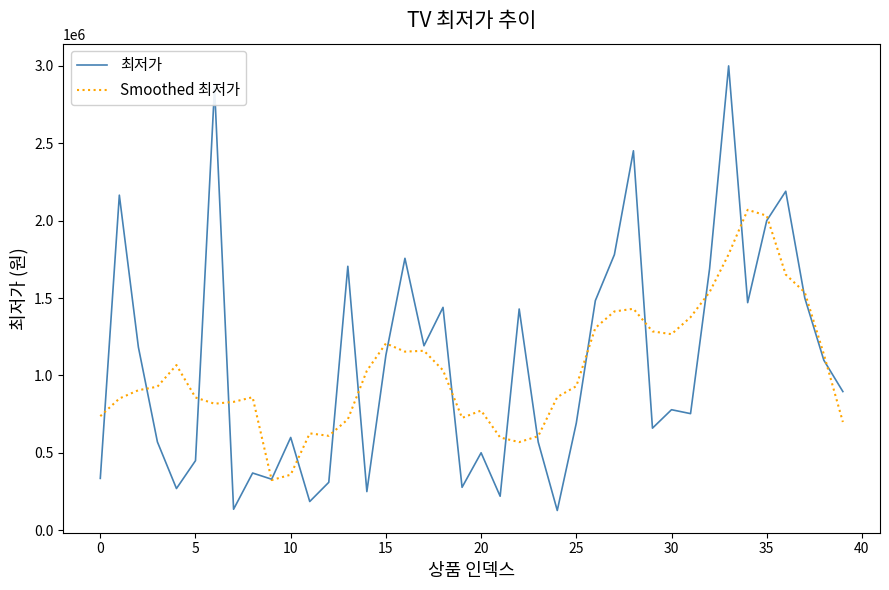

Which series has the widest spread of values?

최저가